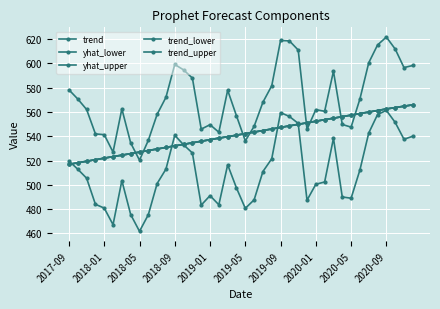

Does the chart have visible grid lines?

Yes